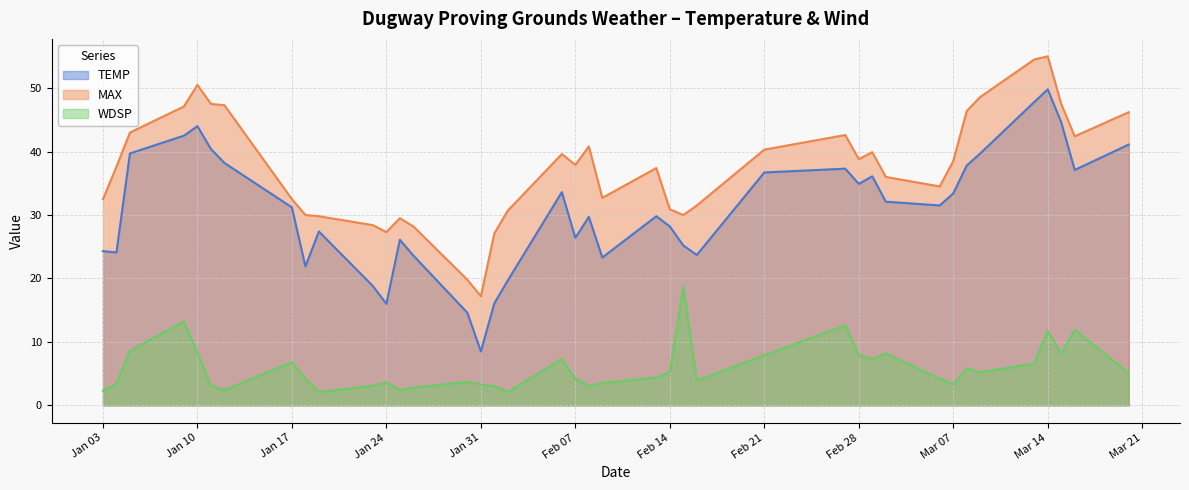

What is the greatest value displayed?

55.0